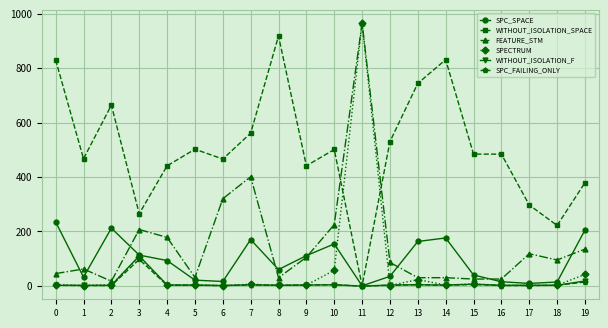

Is the value of SPC_SPACE at 4 greater than the value of SPECTRUM at 17?

Yes